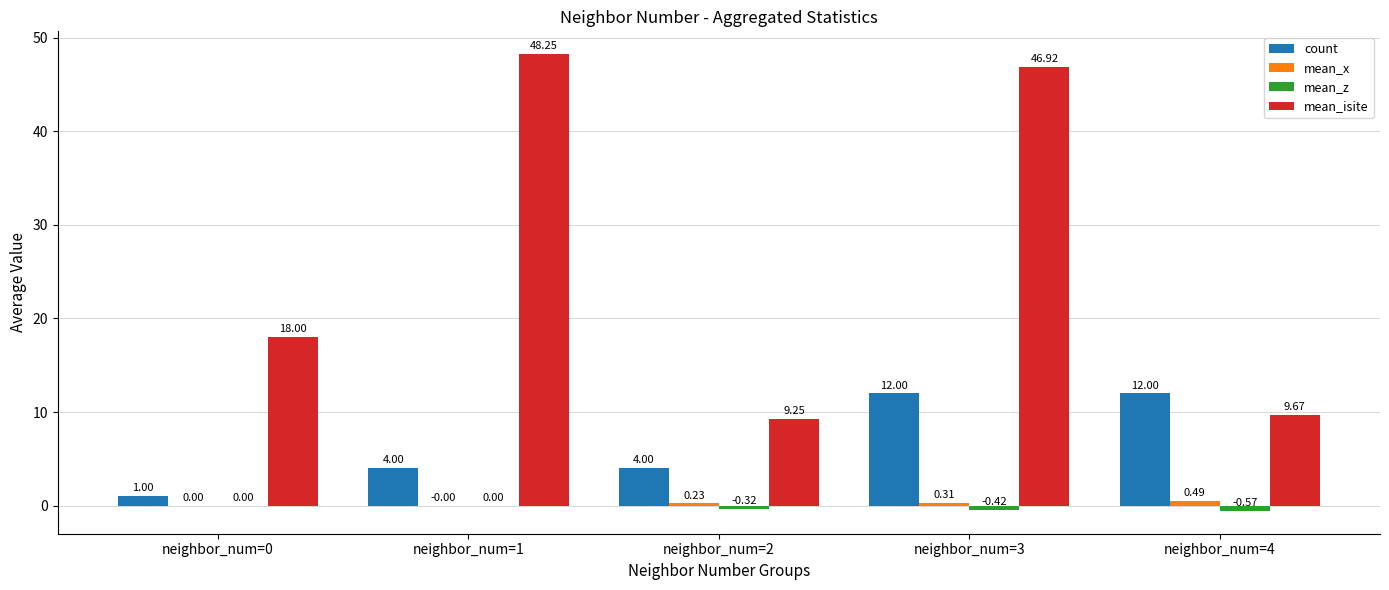

Which series changed the most between neighbor_num=0 and neighbor_num=4?

count